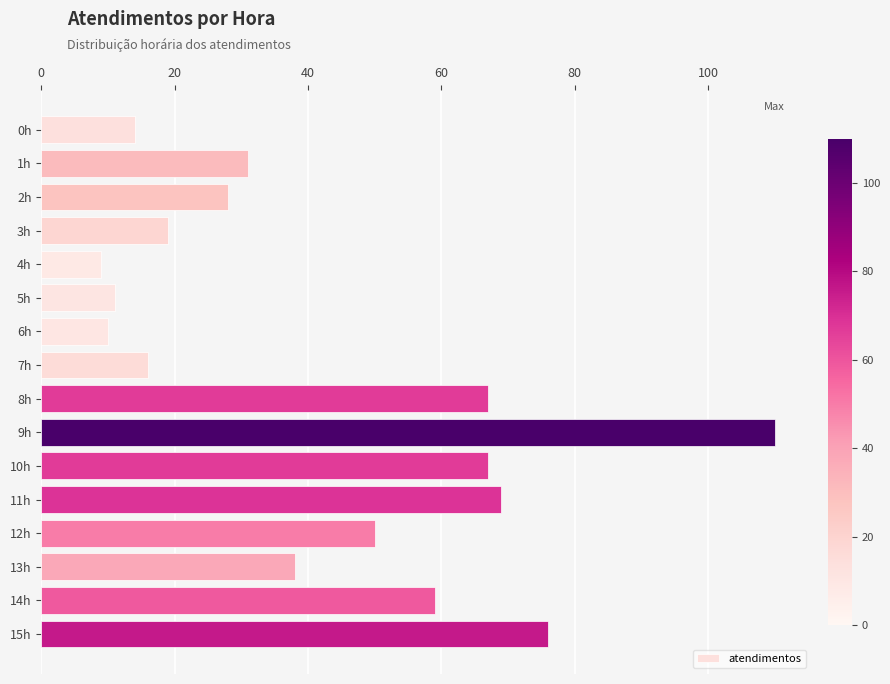

At which category does the chart reach its peak across all series?

9h